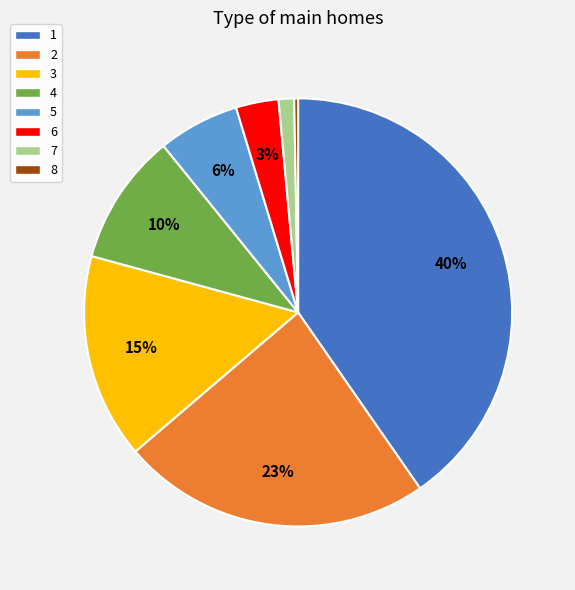

Which category has the biggest portion of the pie?

1